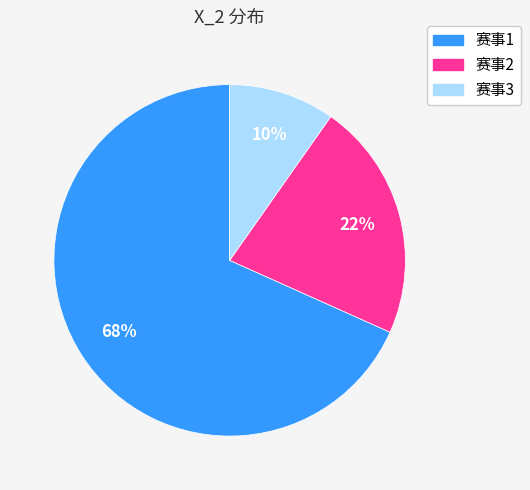

To the nearest percent, what is the difference between the 赛事2 and 赛事3 slice percentages?

12%